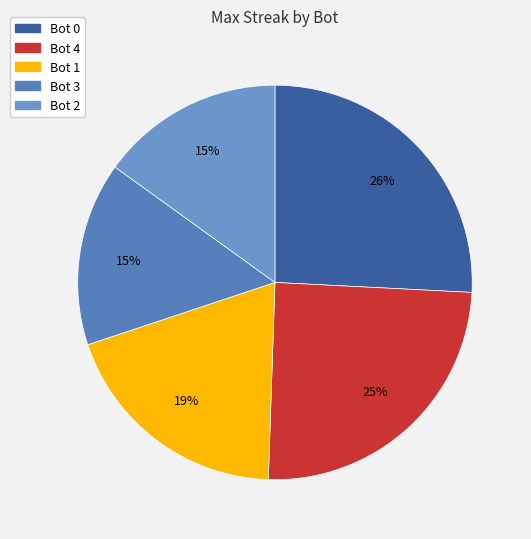

The Bot 3 slice represents 22% of the pie. True or false?

False